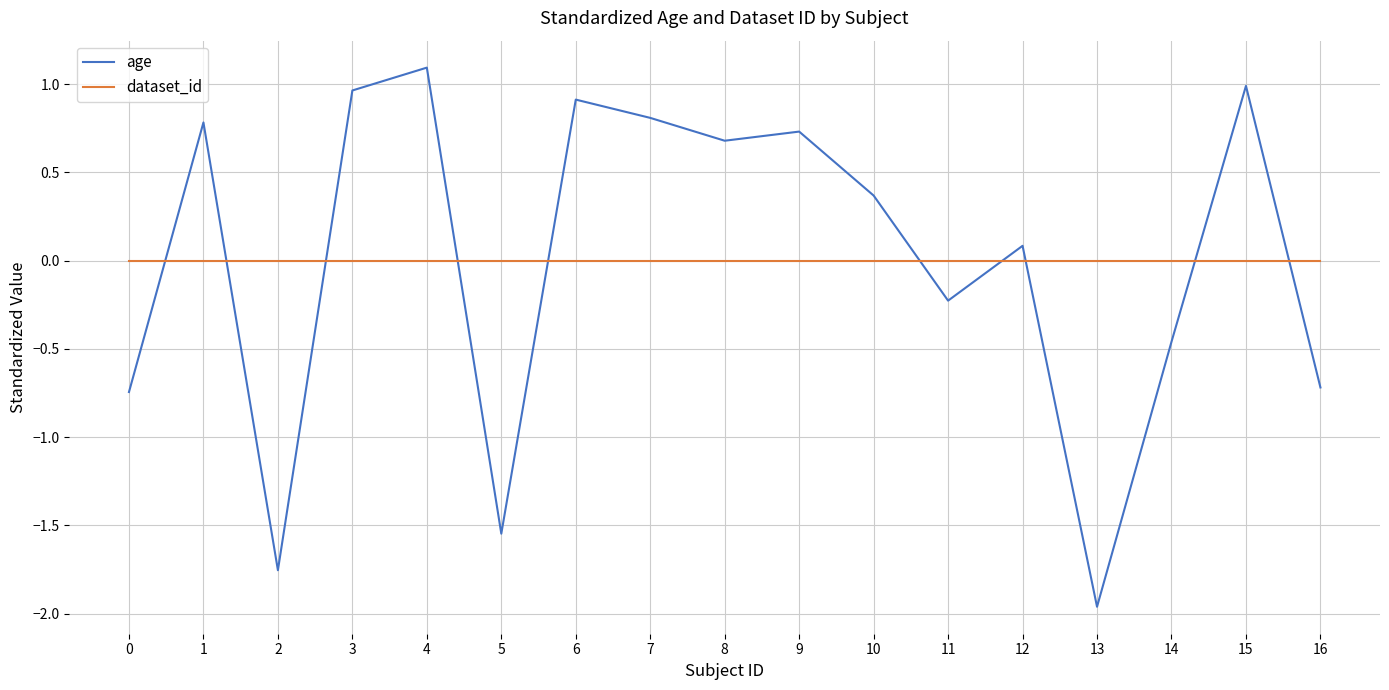

Which series ends up on top after the final intersection of age and dataset_id?

dataset_id